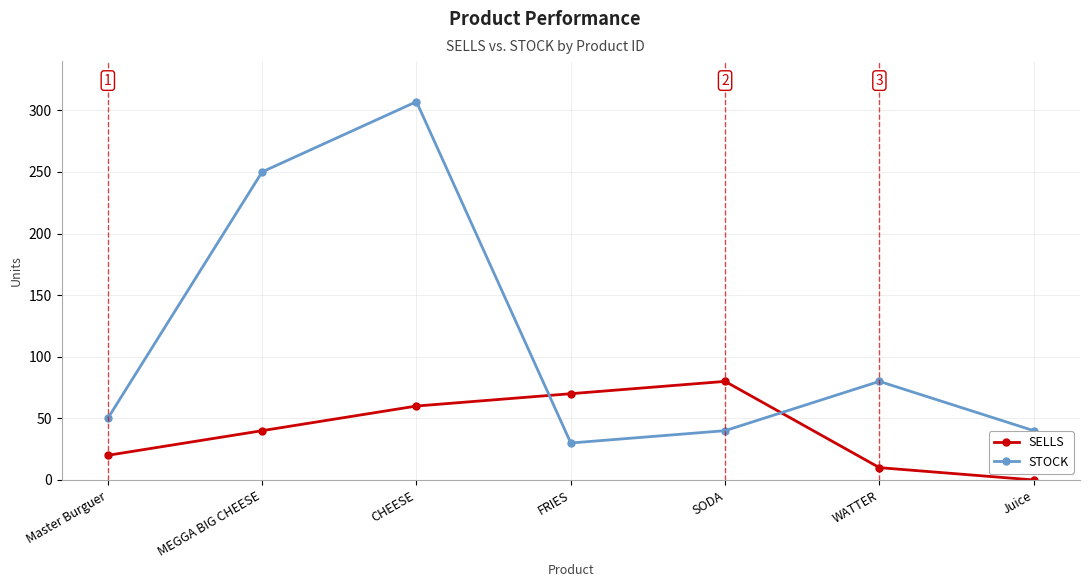

How many SELLS values are between 10 and 70?

5